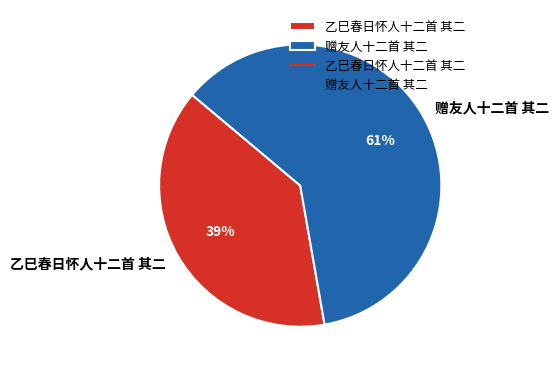

The 赠友人十二首 其二 slice represents 61% of the pie. True or false?

True